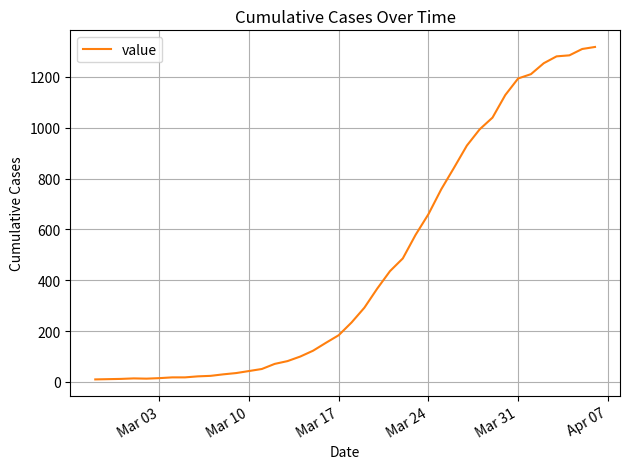

What is the difference between the maximum and minimum values?

1308